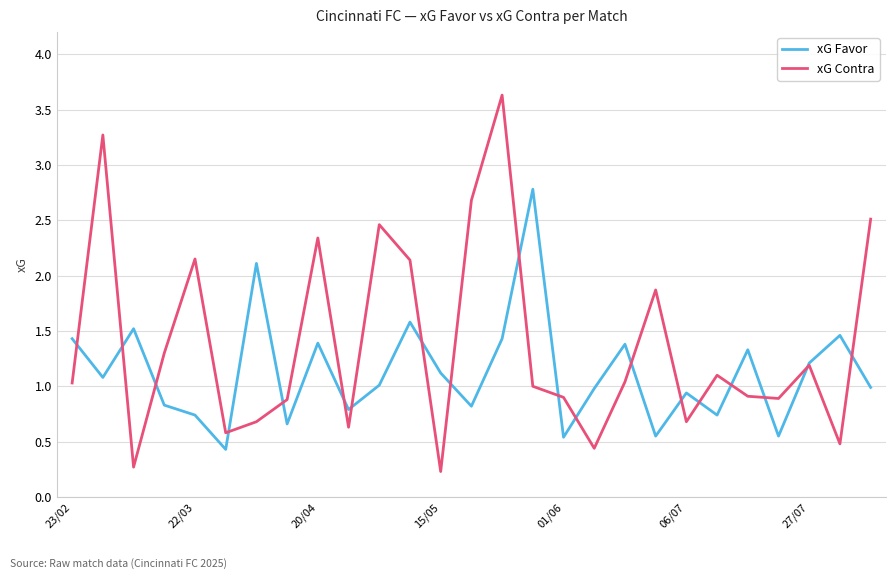

List the series in order of their overall mean, highest first.

xG Contra, xG Favor